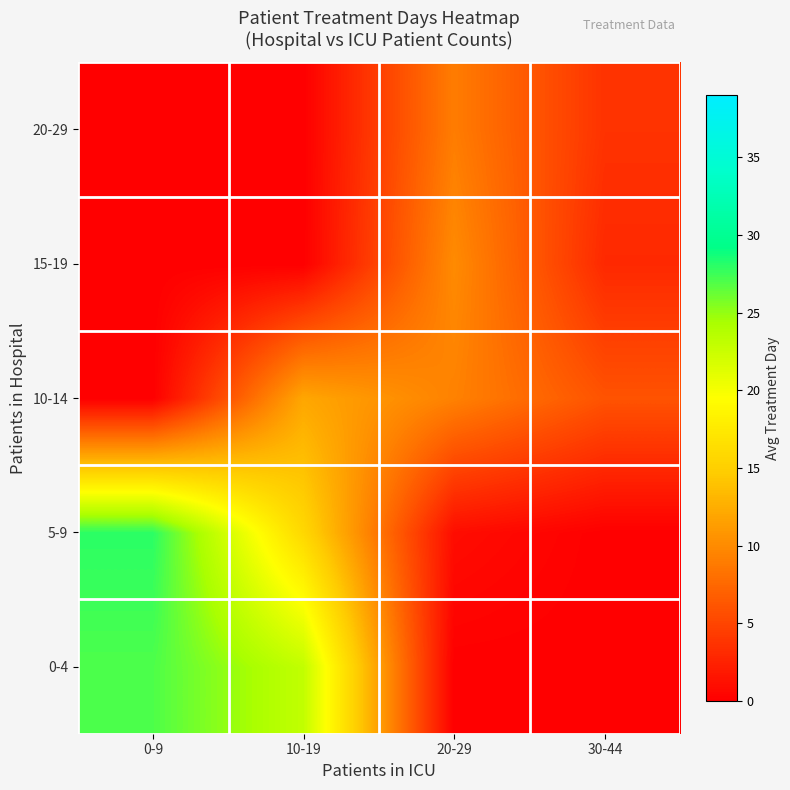

What is the difference between the highest and lowest values at 20-29?

10.0